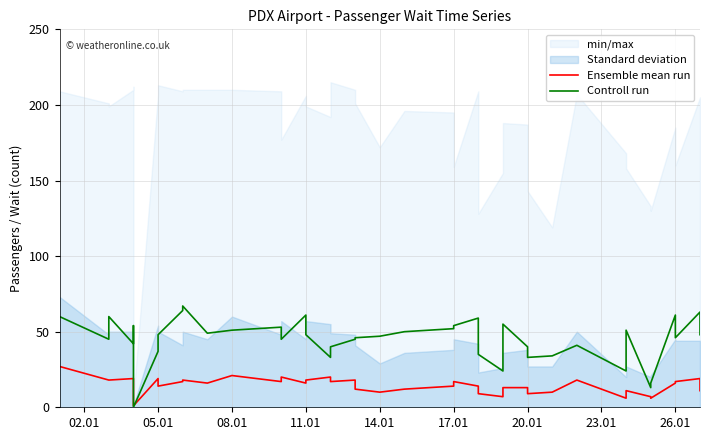

Reading left to right, list all the values displayed in this chart.

Ensemble mean run: 27	18	18	19	15	1	19	14	17	18	16	21	17	20	16	18	20	17	18	12	10	12	14	17	14	9	7	13	13	9	10	18	6	11	7	6	16	17	19	11
Controll run: 60	45	60	42	54	0	37	48	64	67	49	51	53	45	61	48	33	40	45	46	47	50	52	54	59	35	24	55	40	33	34	41	24	51	13	16	61	46	63	48